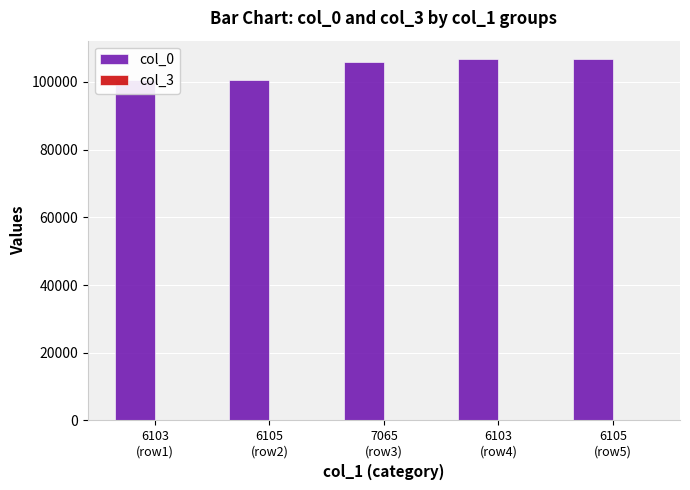

How many values in the col_0 series are below 105973?

2